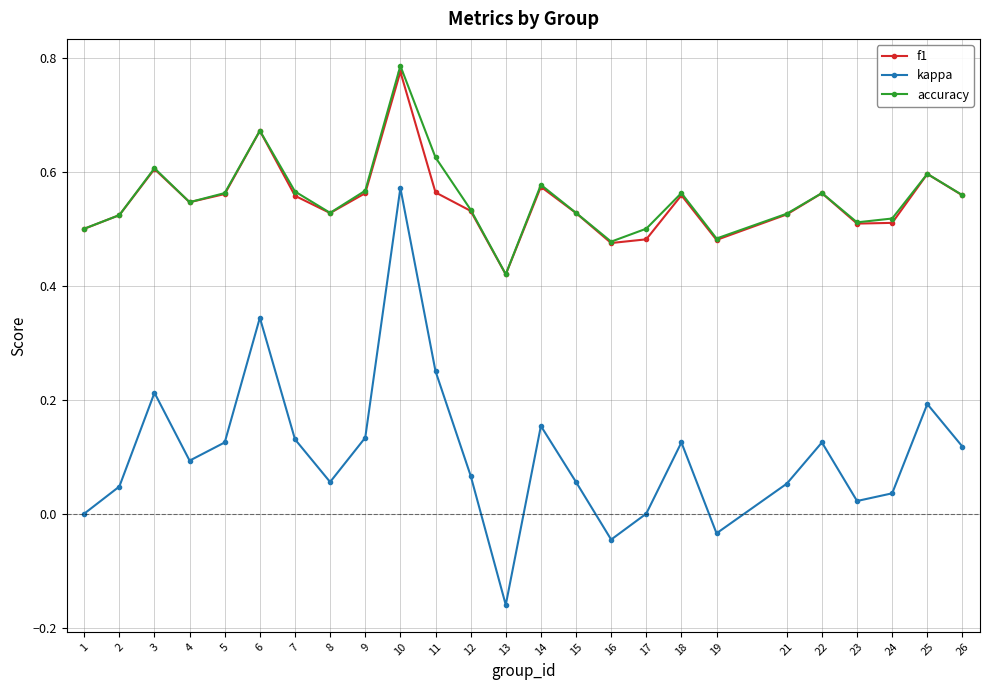

Is it true that f1 equals 0.8 at 14?

False